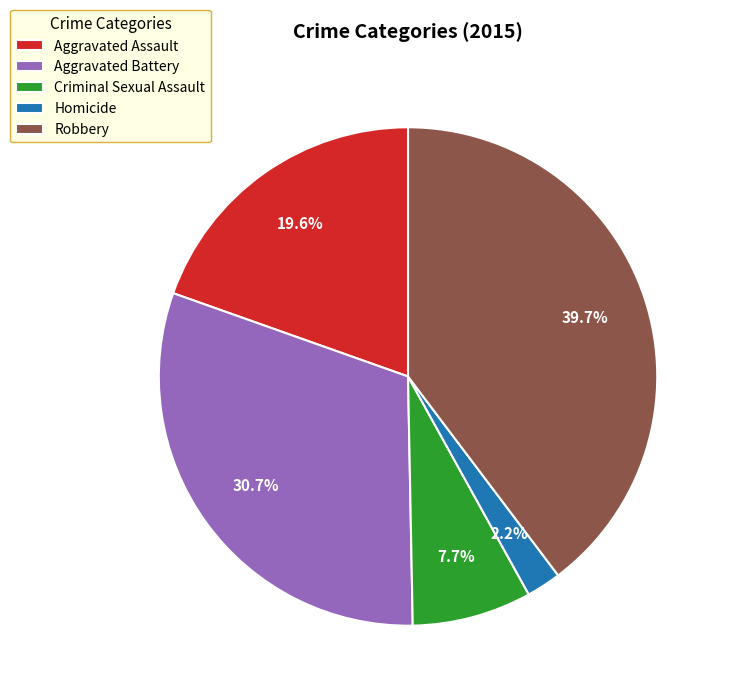

How many segments does this pie chart have?

5